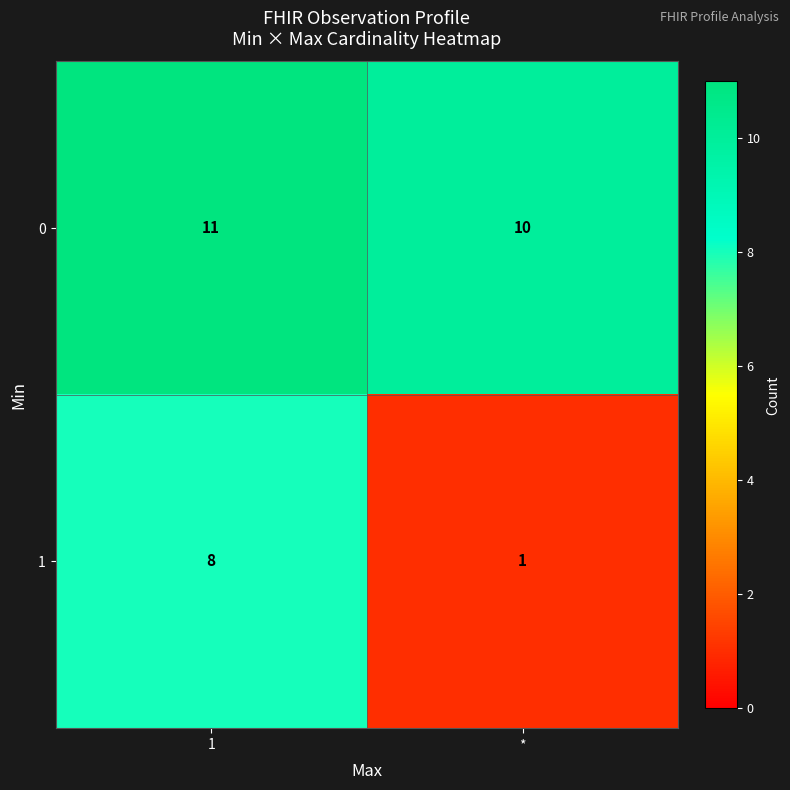

Which series has the widest spread of values?

1